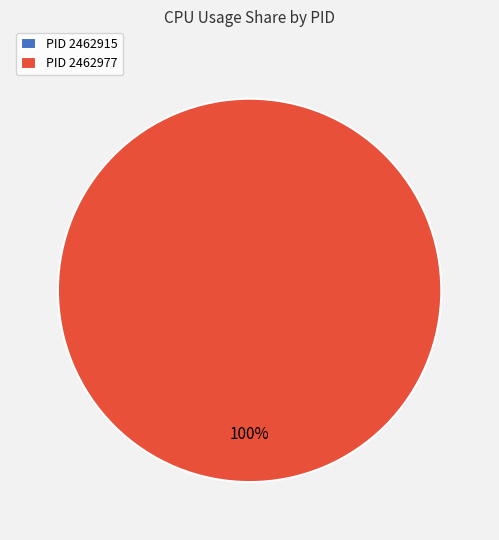

Does 2462977 account for over 50% of the chart?

Yes